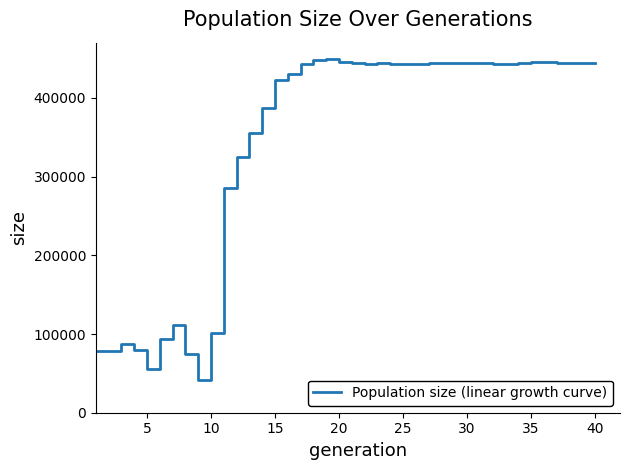

What is the greatest value displayed?

449938